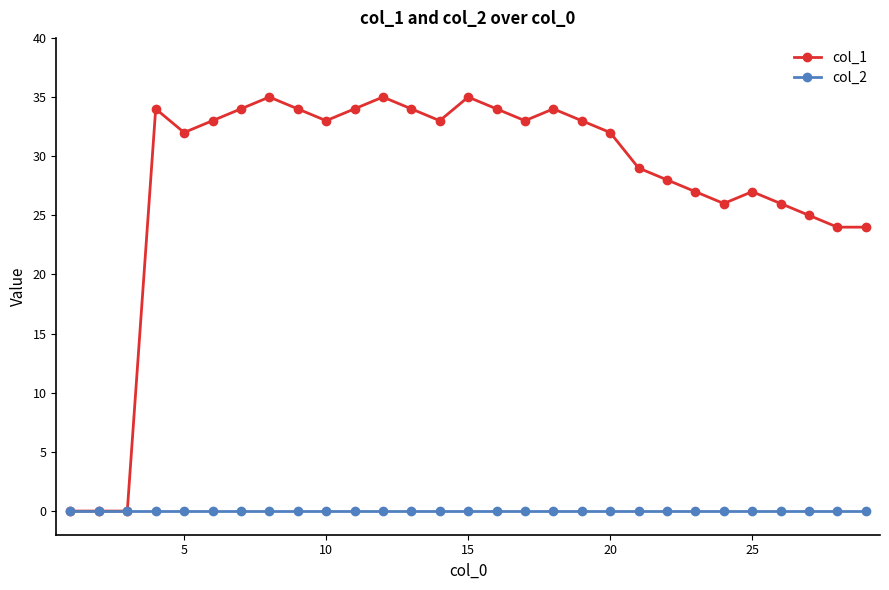

Which series has the widest spread of values?

col_1